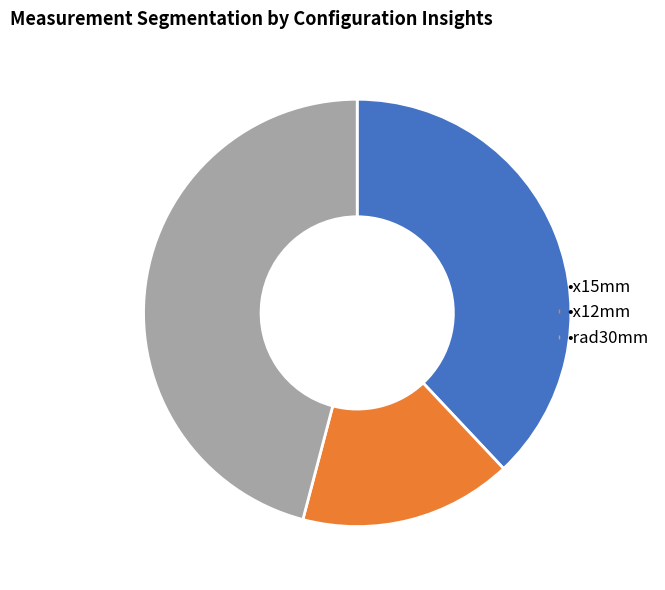

How many slices are in this pie chart?

3